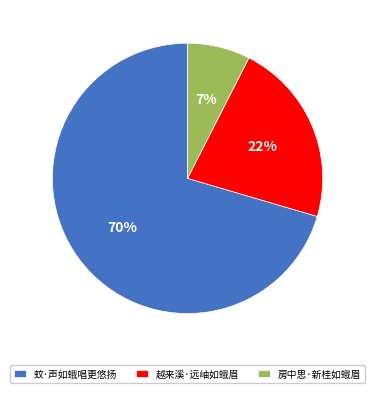

Combined, do 越来溪·远岫如蛾眉 and 房中思·新桂如蛾眉 account for over 50%?

No